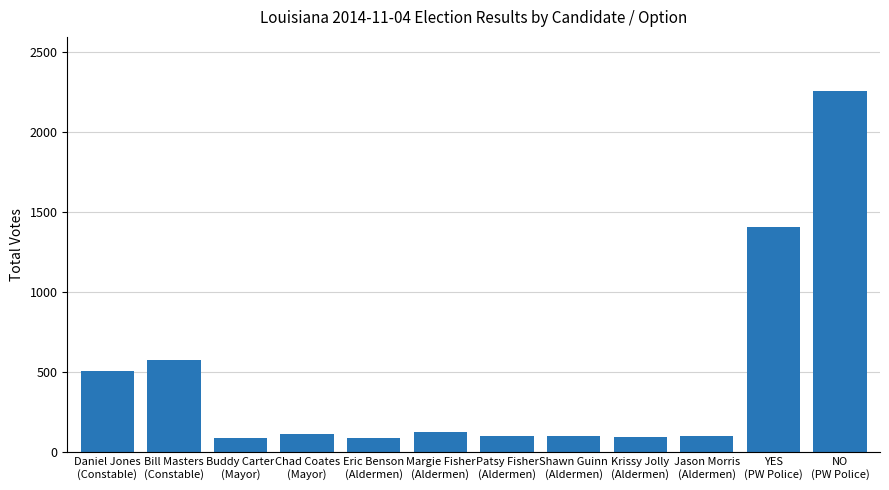

What is the sum of all values?

5528